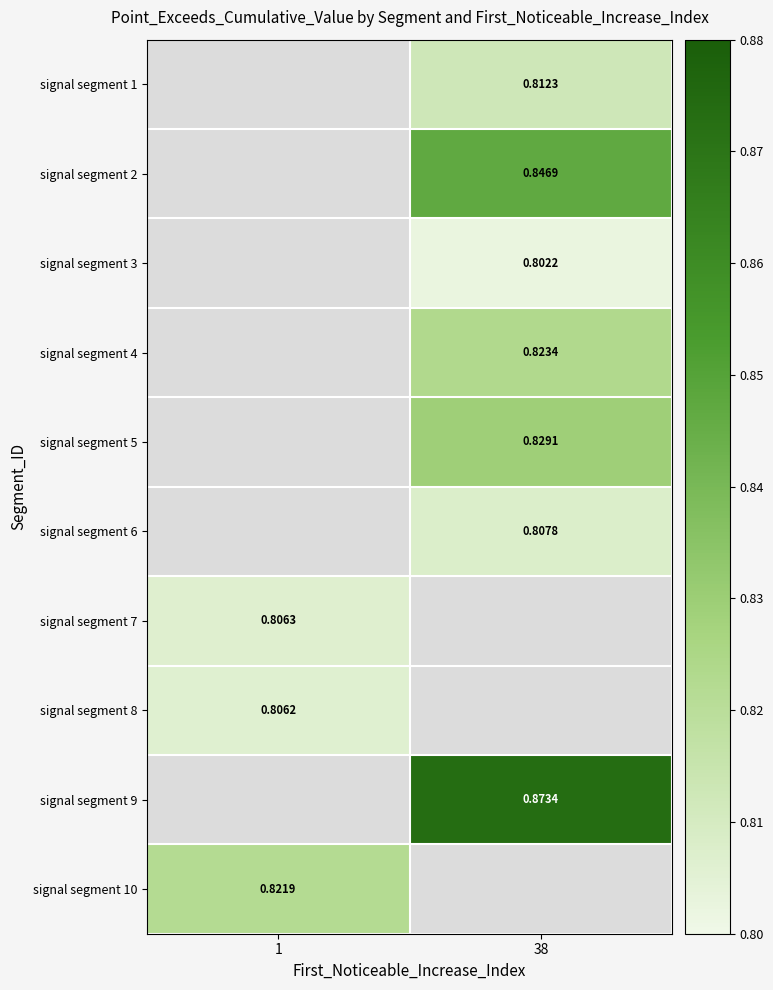

Is the value of signal segment 5 at 38 greater than the value of signal segment 1 at 1?

No